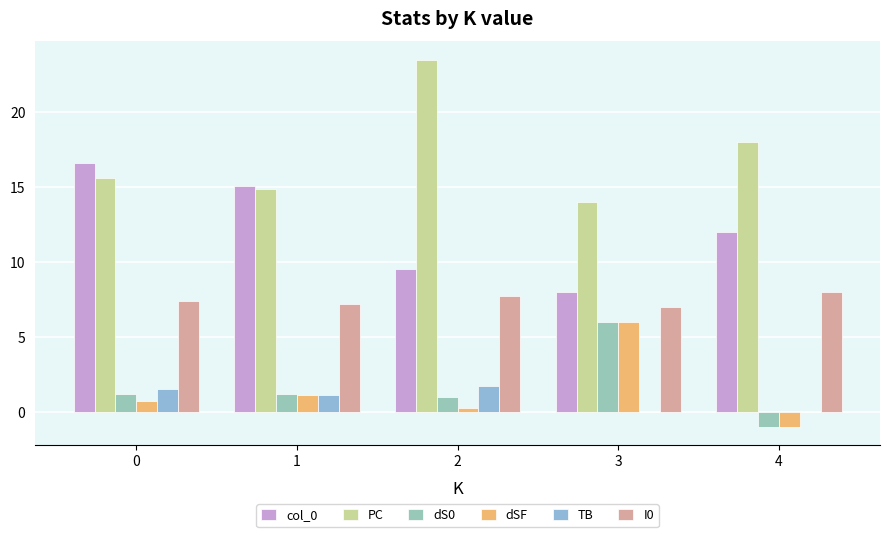

How many groups of bars are there?

5